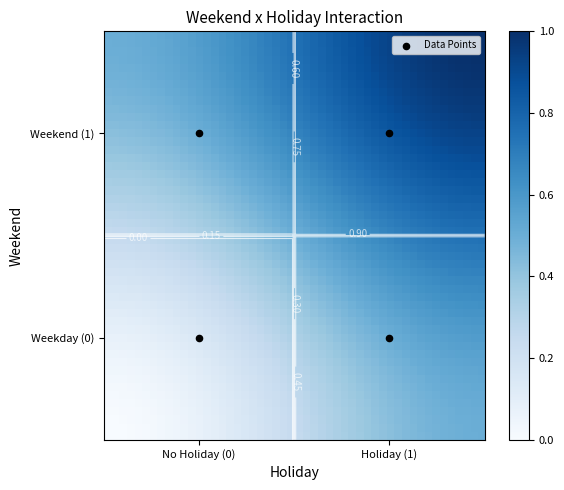

The chart shows a value of 0.8 at Weekend=1, Holiday=0. True or false?

False